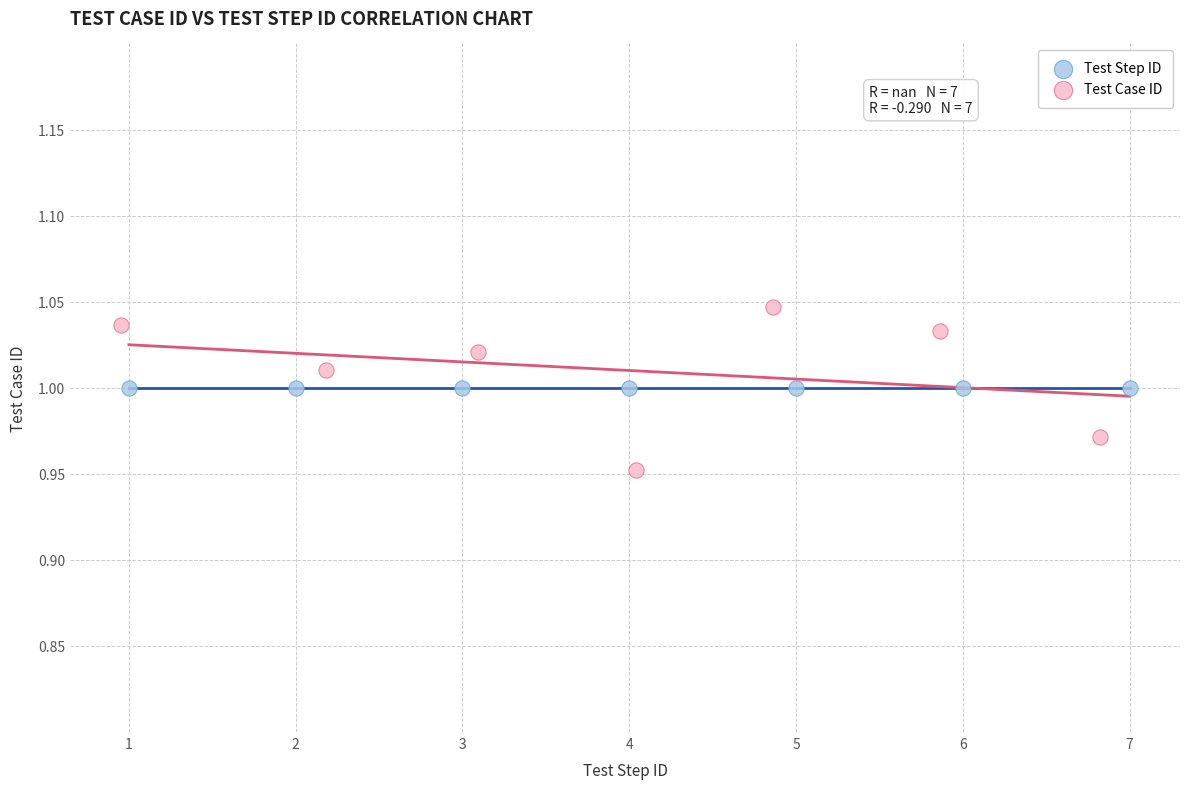

Which series contains the highest Y value?

Test Case ID